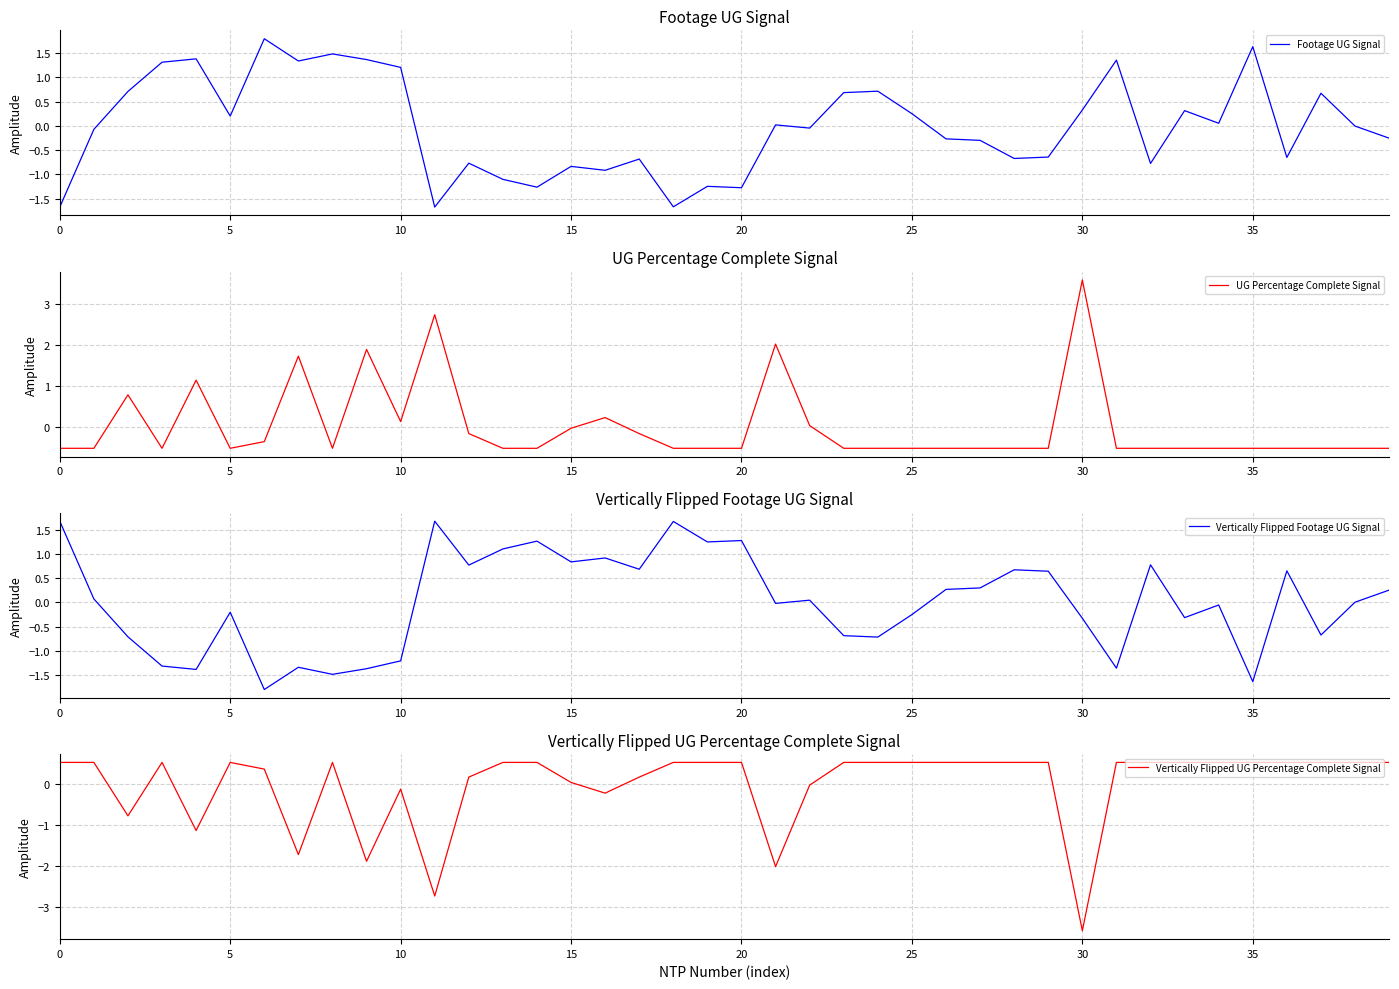

Which series has the widest spread of values?

UG Percentage Complete Signal